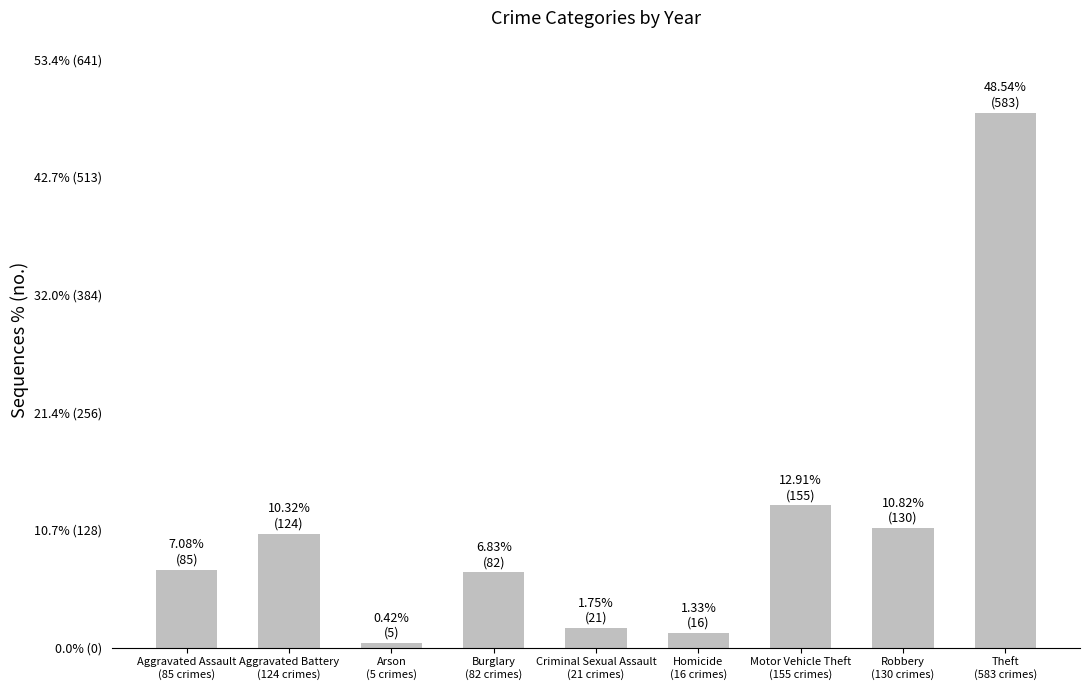

What is the label of the 8th bar from the right?

Aggravated Battery
(124 crimes)